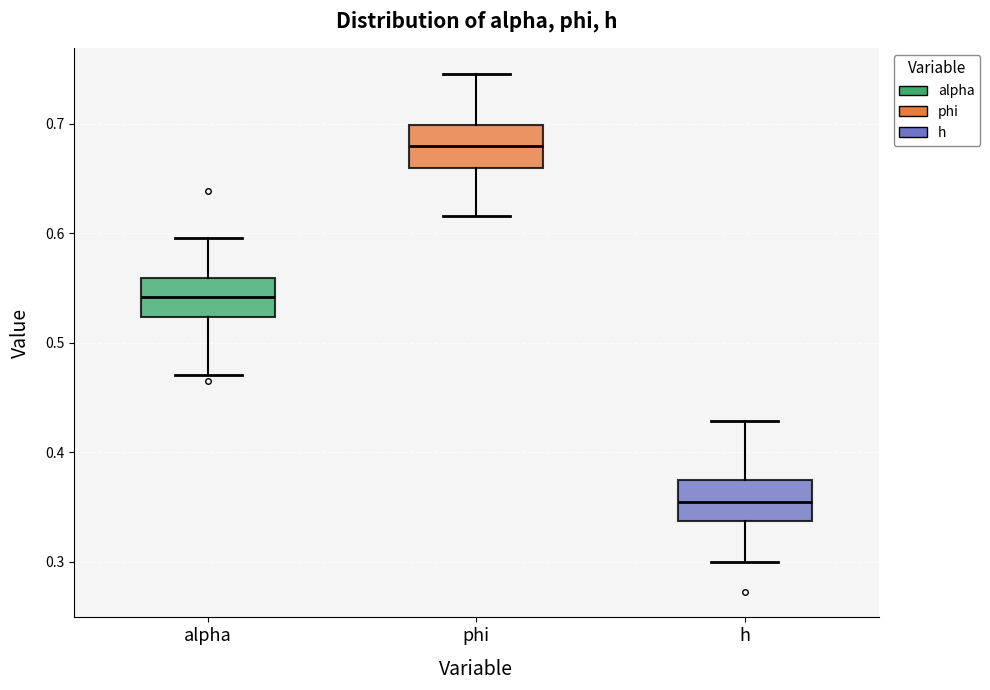

Reading left to right, transcribe this box plot: for each box, give where its median line is, the range the box spans, and where its two whiskers end, as read against the y-axis. The values are not printed on the chart, so give them approximately, as read against the axis.

alpha: median 0.54, box 0.52 to 0.56, whiskers 0.47 to 0.60
phi: median 0.68, box 0.66 to 0.70, whiskers 0.62 to 0.75
h: median 0.35, box 0.34 to 0.37, whiskers 0.30 to 0.43